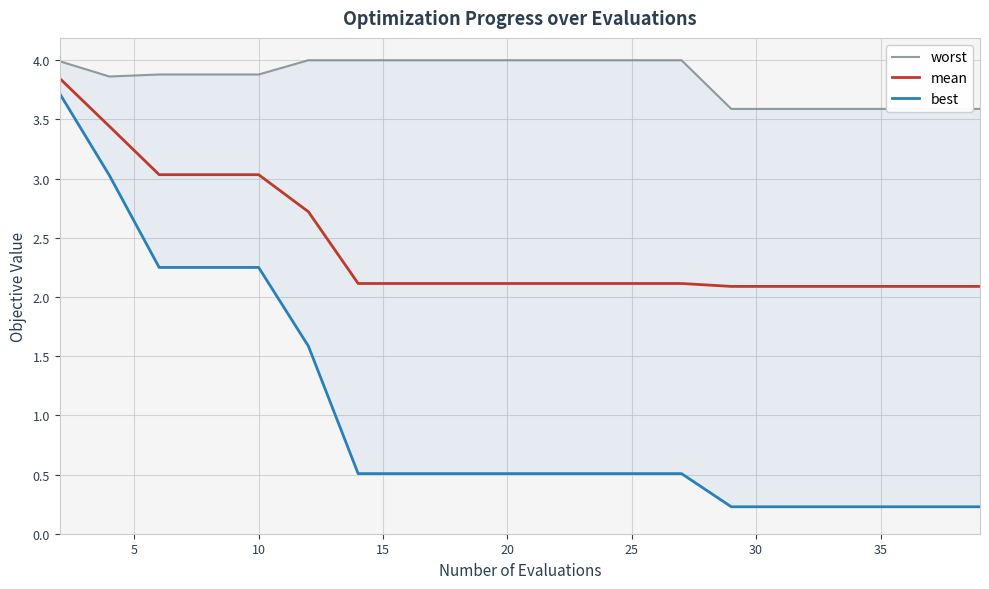

The value of mean at 10 is 3.0. True or false?

True